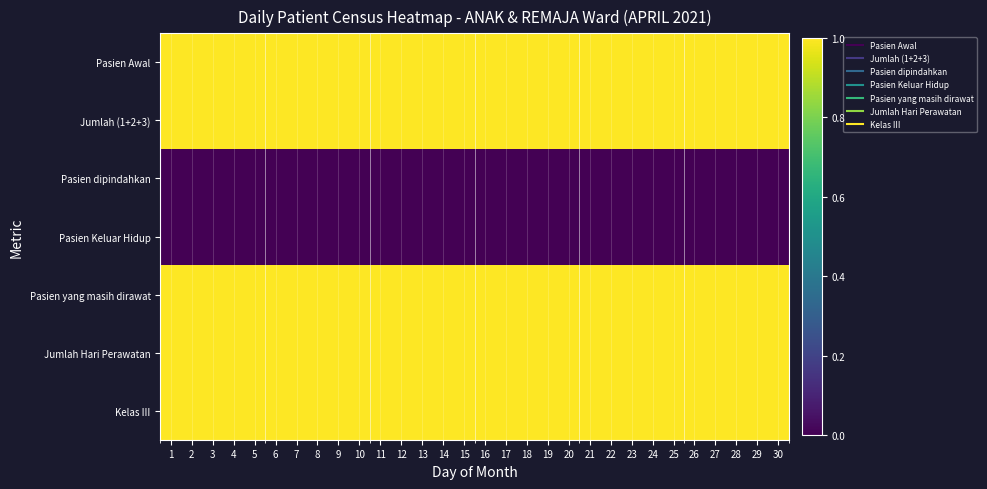

Which series has the largest range (max minus min)?

Pasien Awal